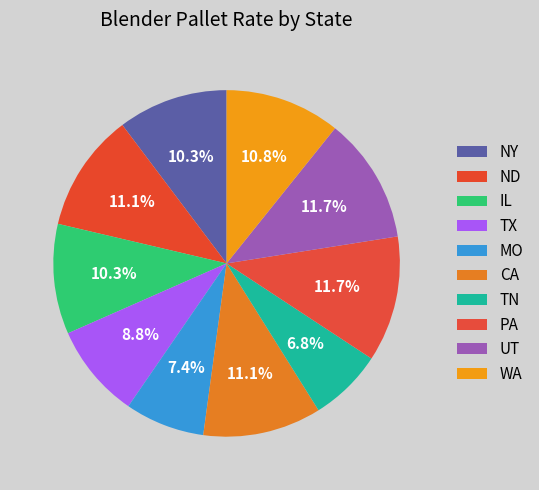

How much of the chart is everything except ND?

88.9%